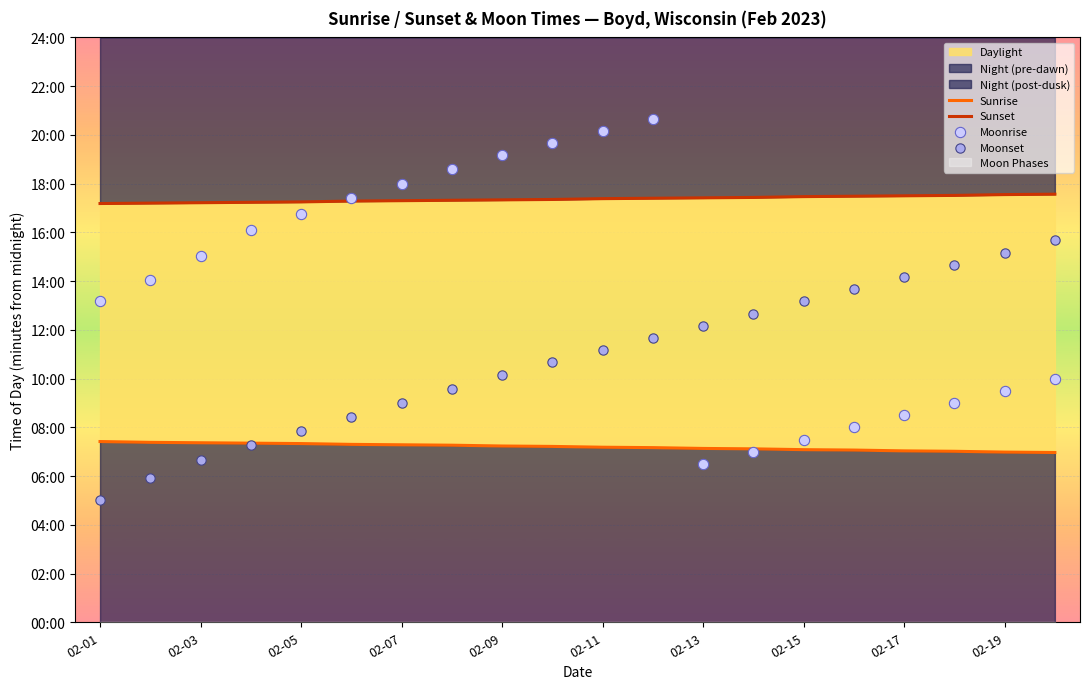

At how many categories does at least one series exceed 796?

20